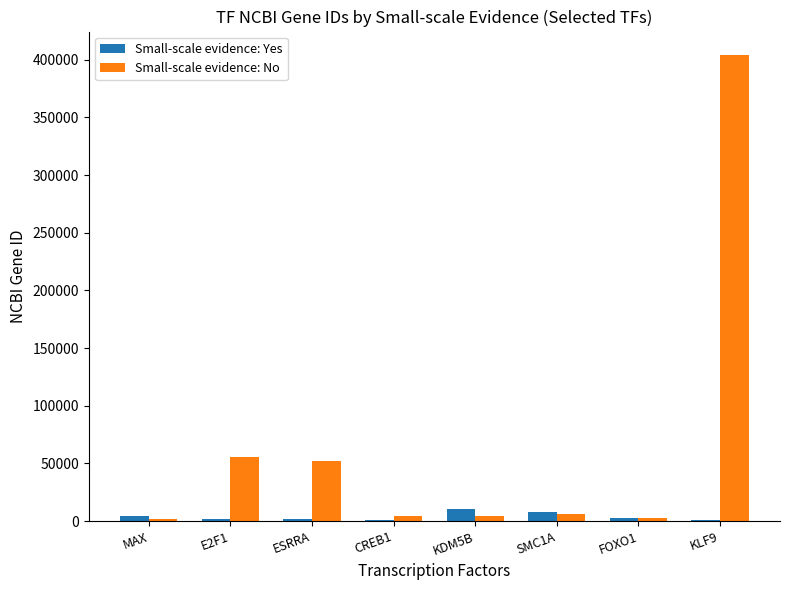

At which category is the sum across all series the highest?

KLF9